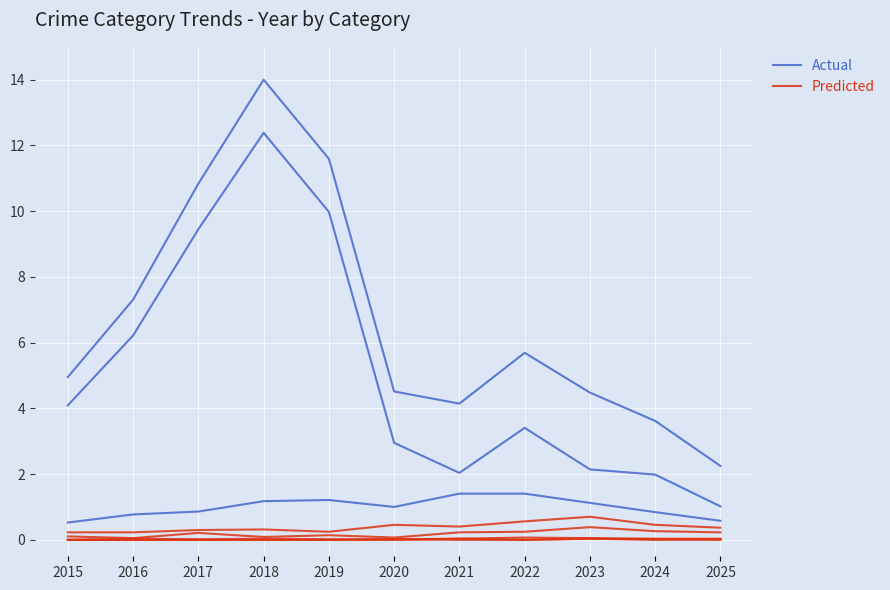

The Predicted series shows 0.3 at 2024. True or false?

True